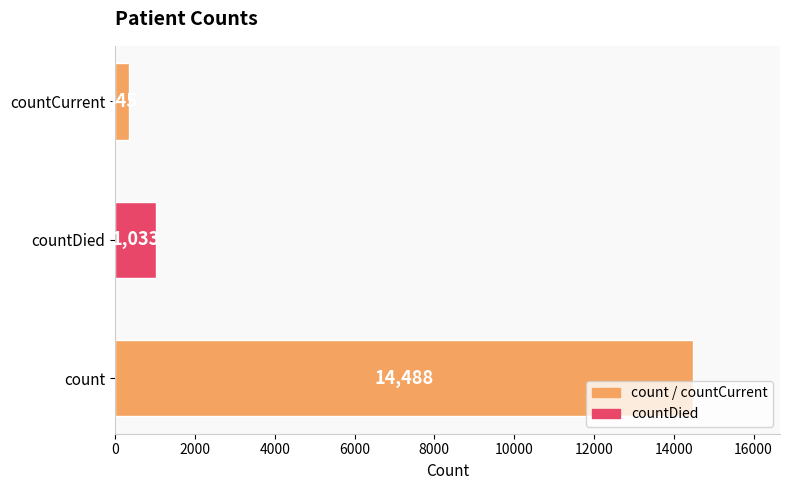

Between countCurrent and count, which is larger?

count